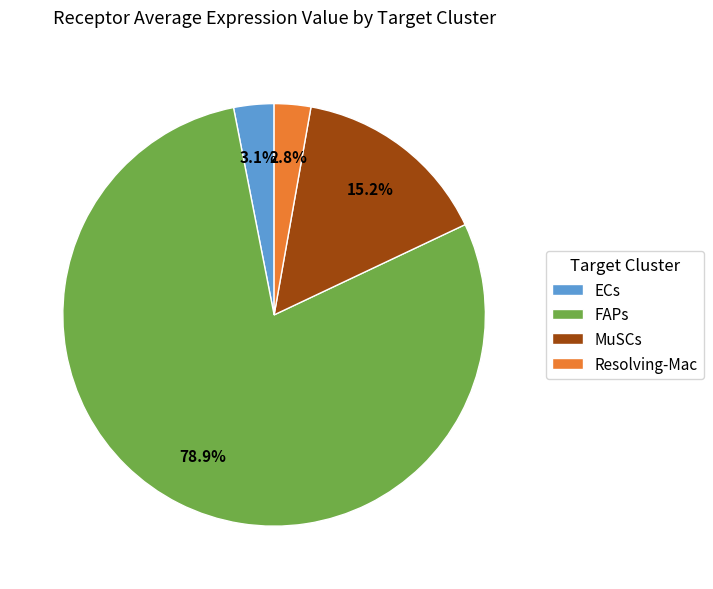

To the nearest percent, what percentage of the pie is MuSCs?

15%